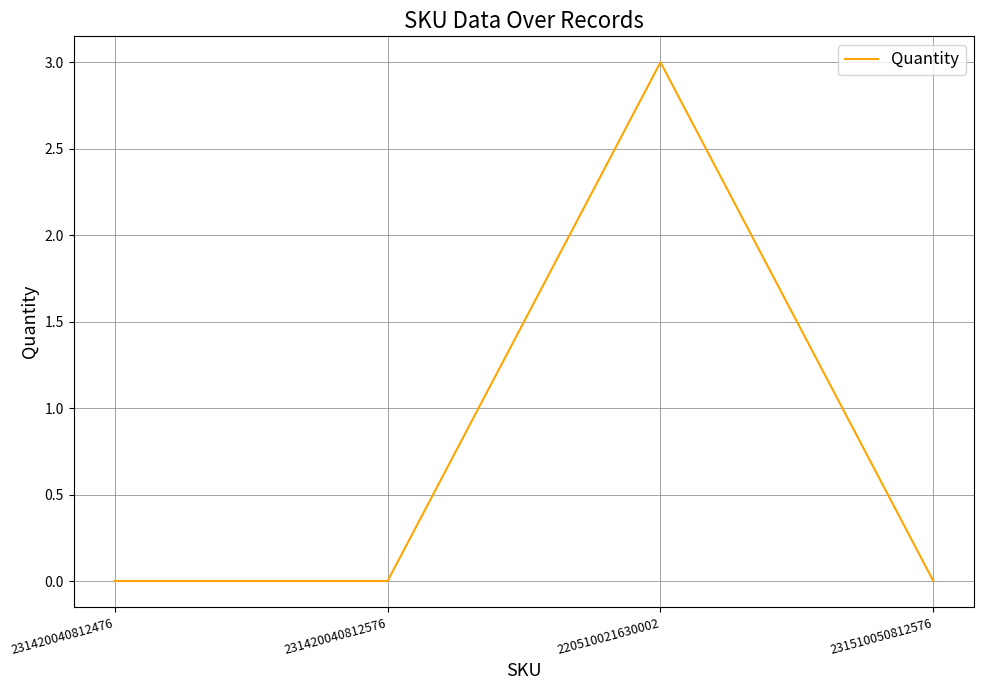

What is the sum of all values?

3